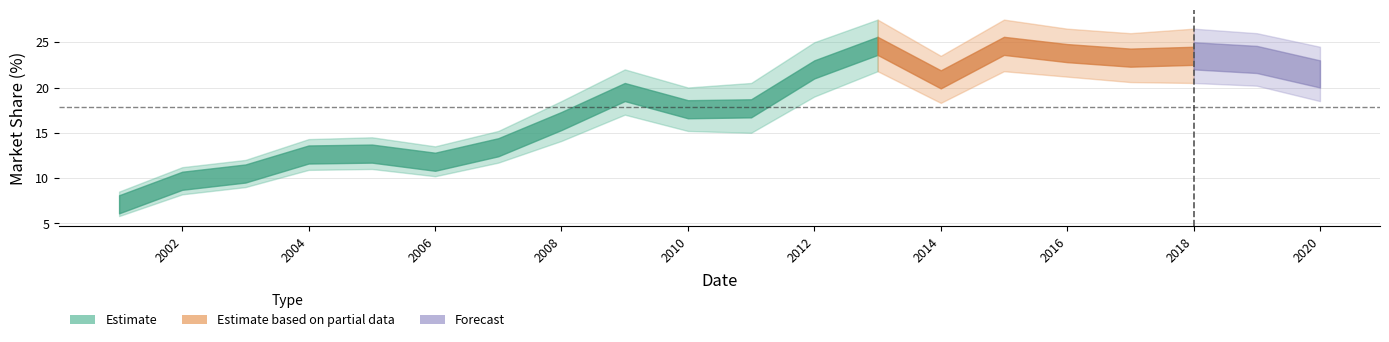

Approximately how many times larger is the value at 2016 compared to 2015?

1.0